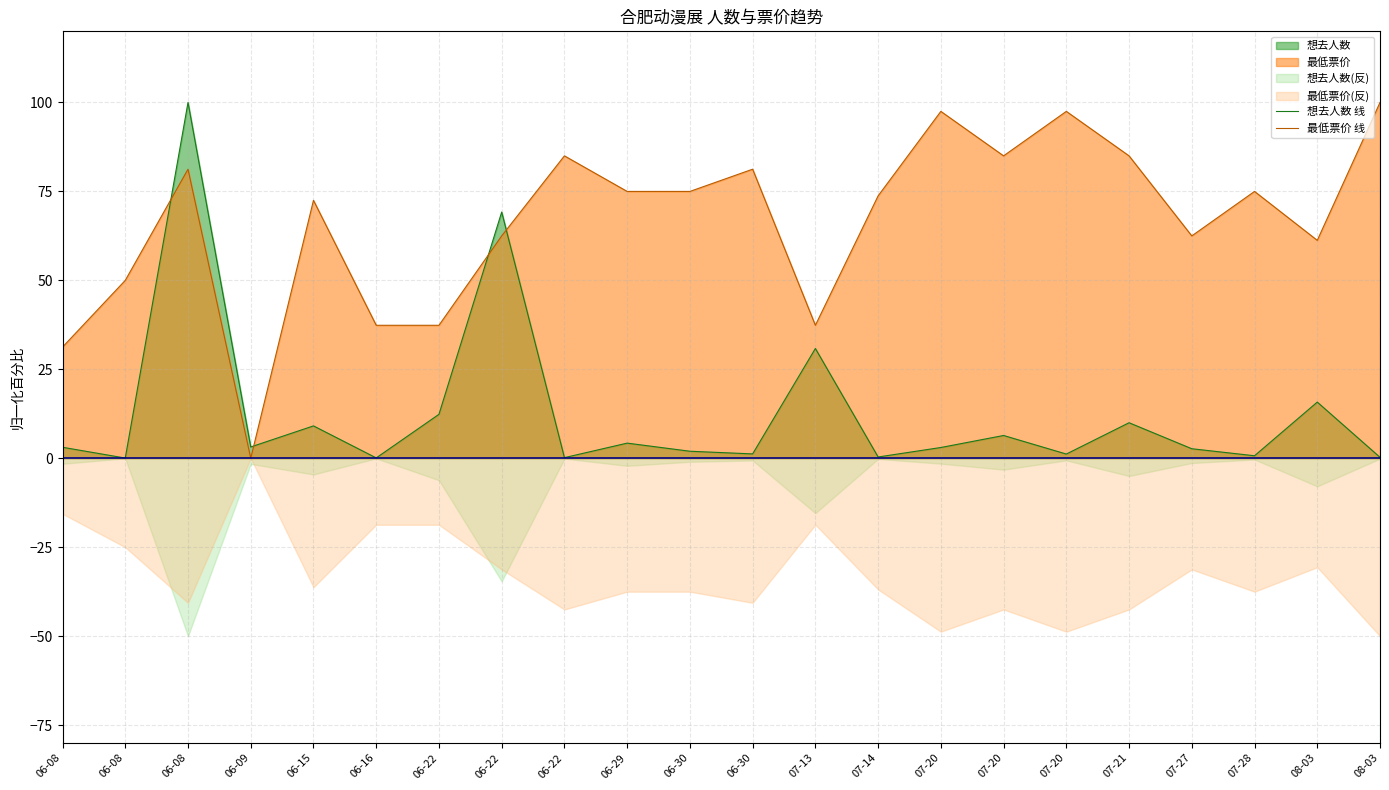

At how many categories does at least one series exceed 32?

20